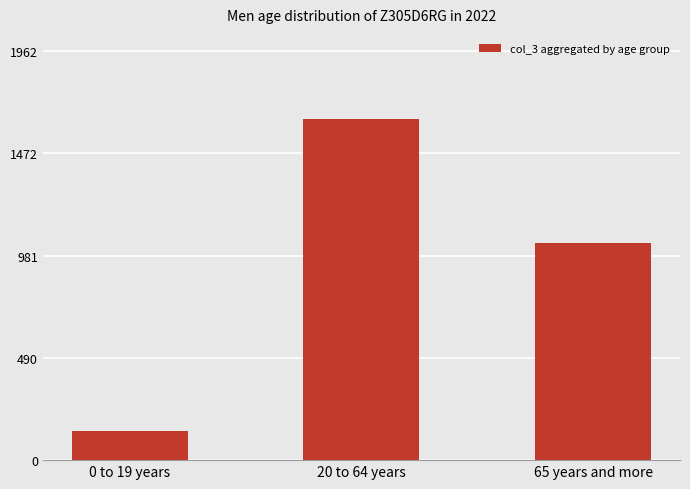

What is the minimum value shown in the chart?

140.7